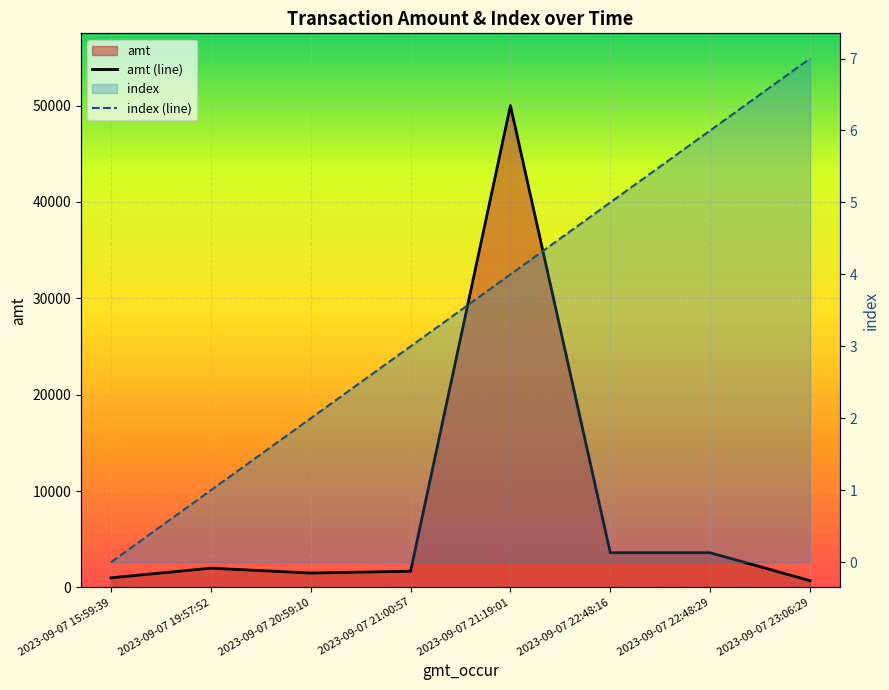

Which label corresponds to the largest value in the chart?

2023-09-07 21:19:01